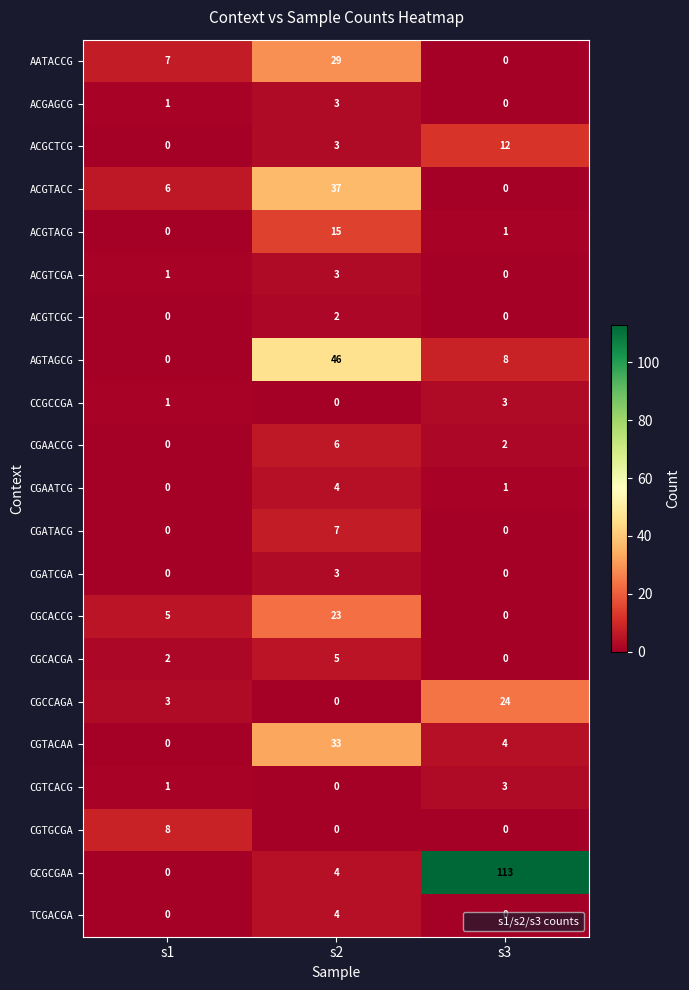

How many distinct data groups are displayed?

21